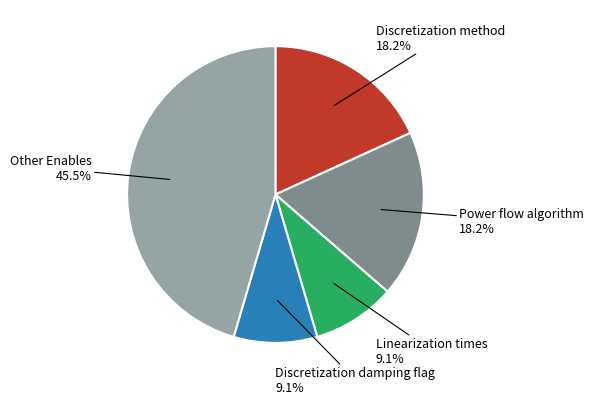

The Power flow algorithm slice represents 11% of the pie. True or false?

False